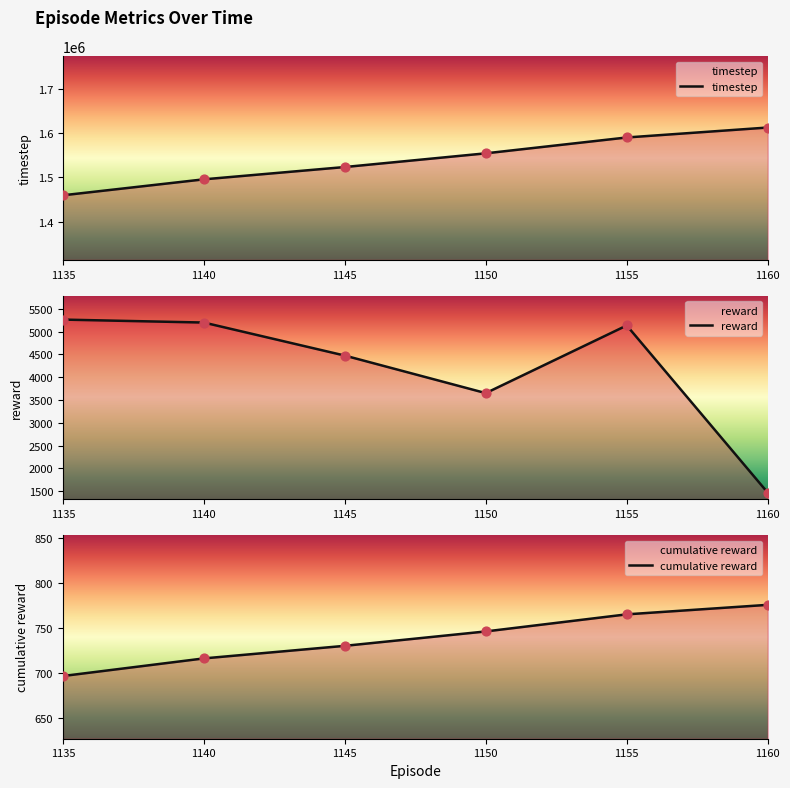

Is the value of reward at 1145 greater than the value of cumulative reward at 1140?

Yes